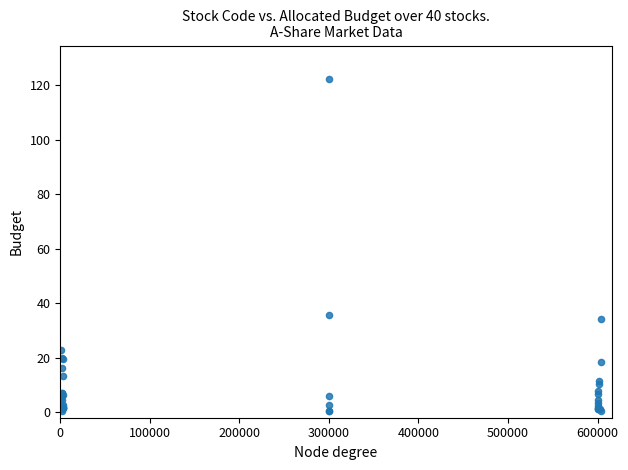

What Y value in the scatter plot is closest to 61?

35.7